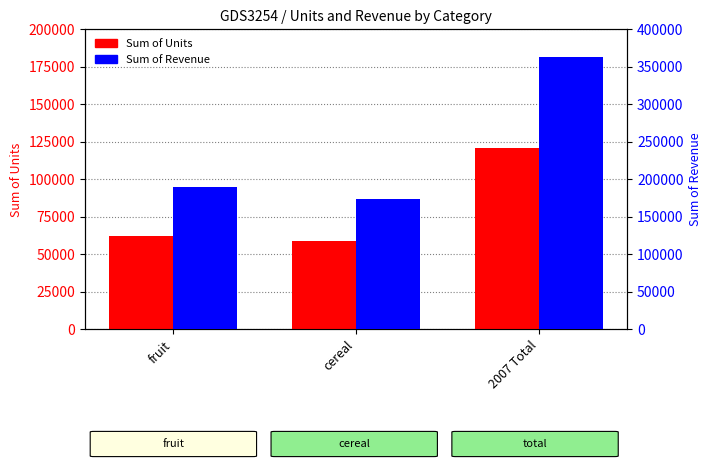

The value of Sum of Units at cereal is 58671.0. True or false?

True